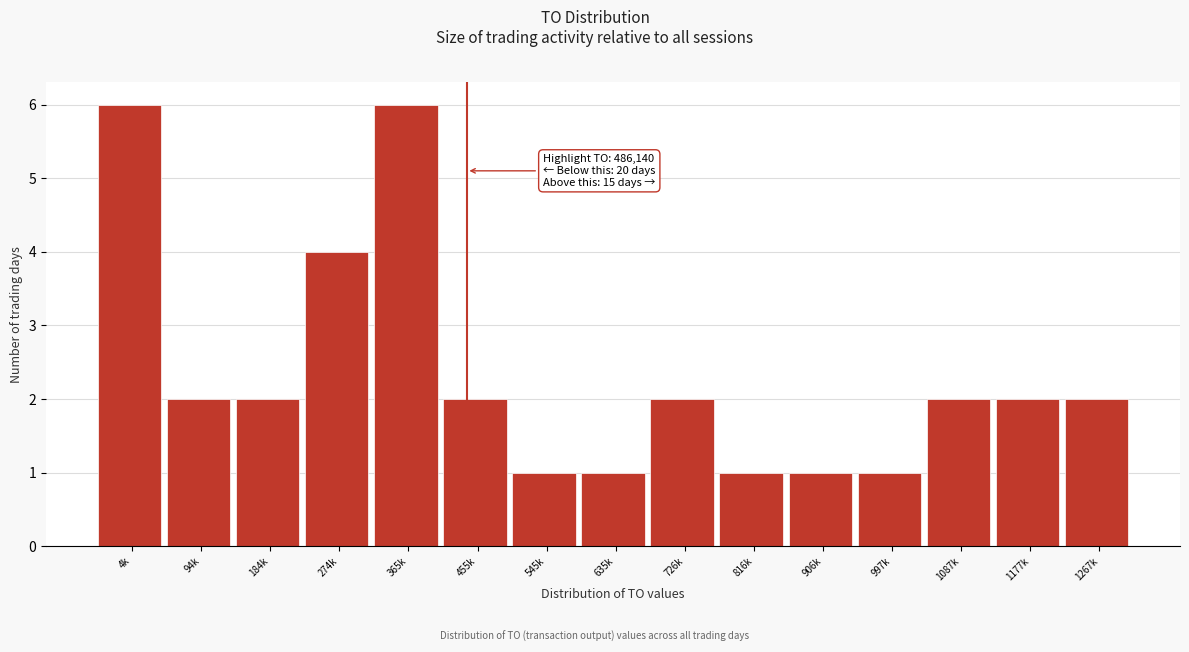

Reading left to right, transcribe all the data shown in this chart.

4k=6	94k=2	184k=2	274k=4	365k=6	455k=2	545k=1	635k=1	726k=2	816k=1	906k=1	997k=1	1087k=2	1177k=2	1267k=2